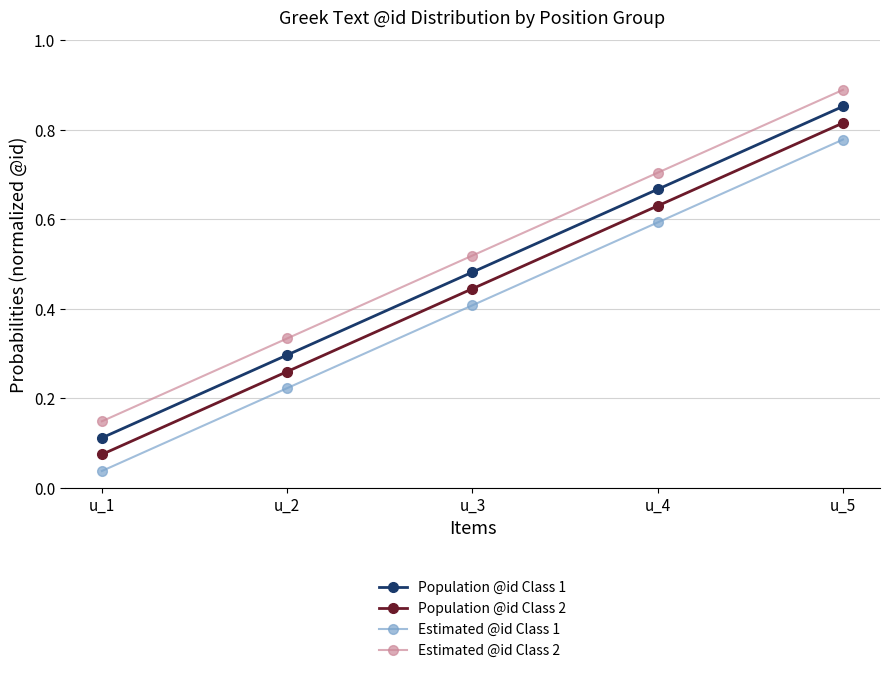

The value of Estimated @id Class 1 at u_3 is 0.1. True or false?

False